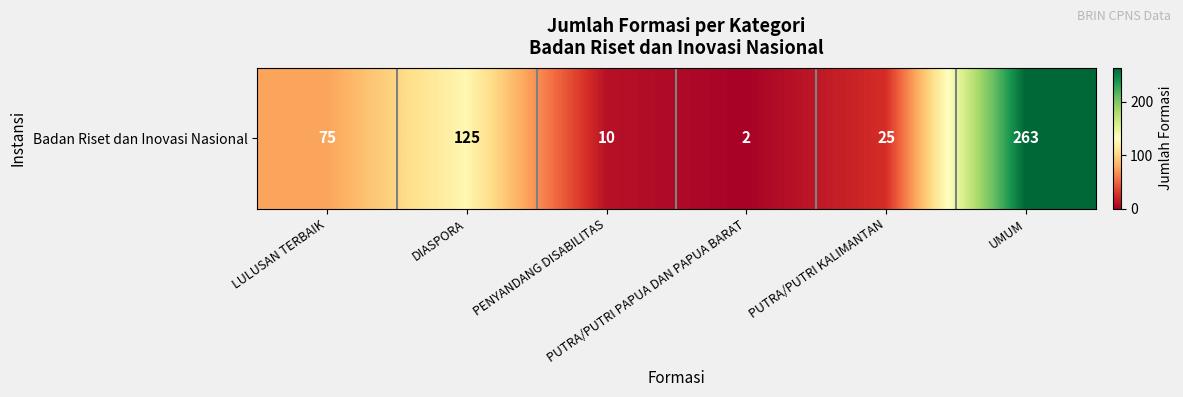

Reading left to right, what are all the values shown in this chart?

LULUSAN TERBAIK=75	DIASPORA=125	PENYANDANG DISABILITAS=10	PUTRA/PUTRI PAPUA DAN PAPUA BARAT=2	PUTRA/PUTRI KALIMANTAN=25	UMUM=263